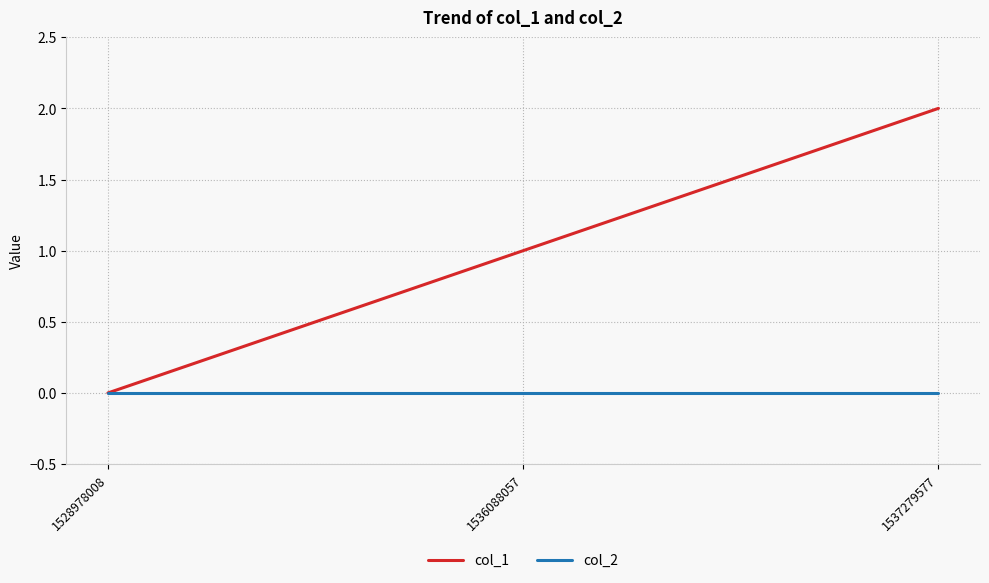

What value does the col_1 series have at 1537279577?

2